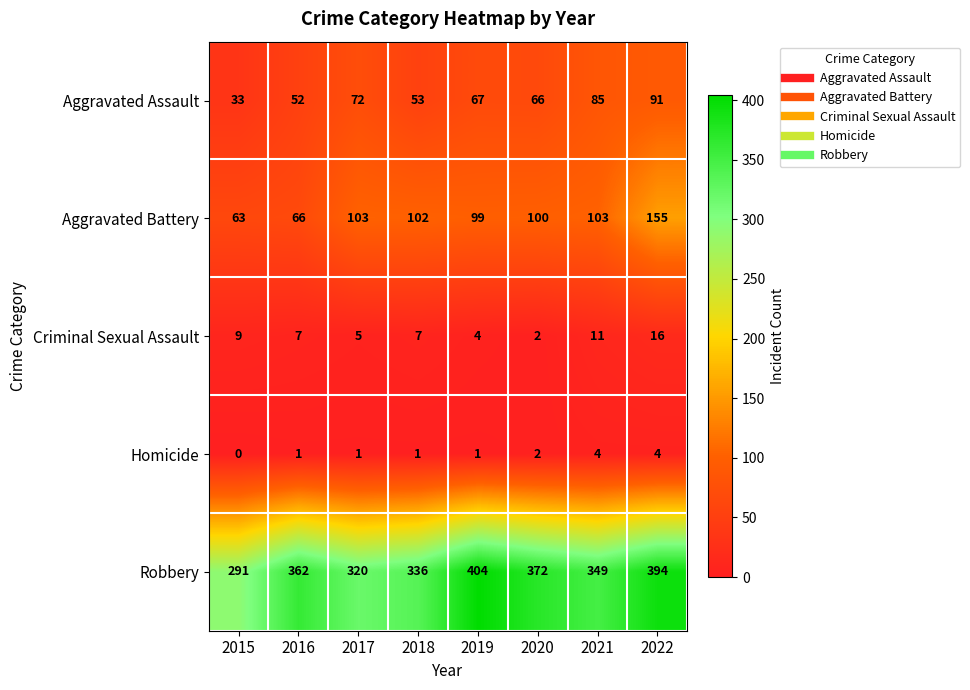

What is the sum of the Criminal Sexual Assault values at 2018 and 2017?

12